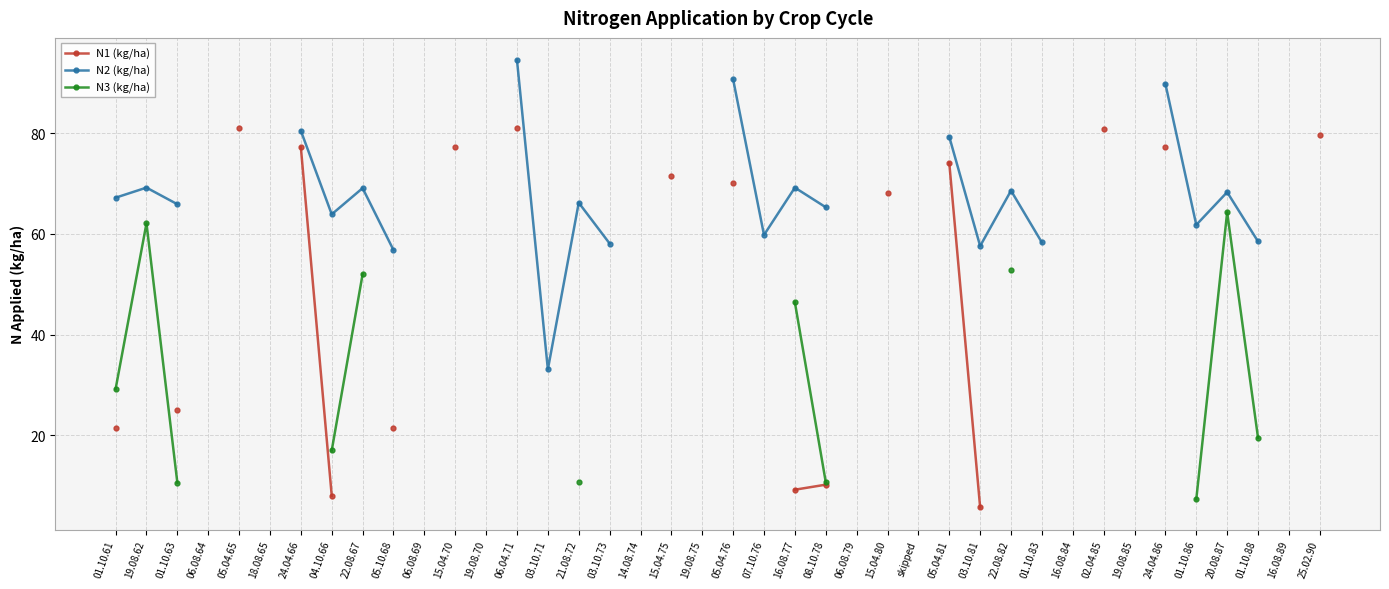

True or false: N2 (kg/ha) has a value of 138.7 at 24.04.66.

False